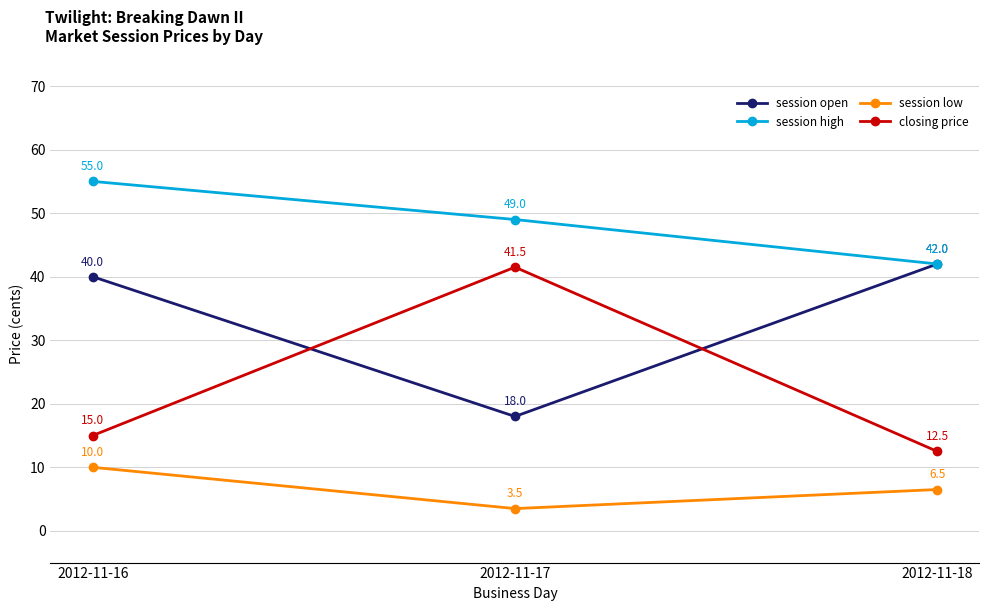

What is the value of the closing price point at the 1st from the left?

15.0